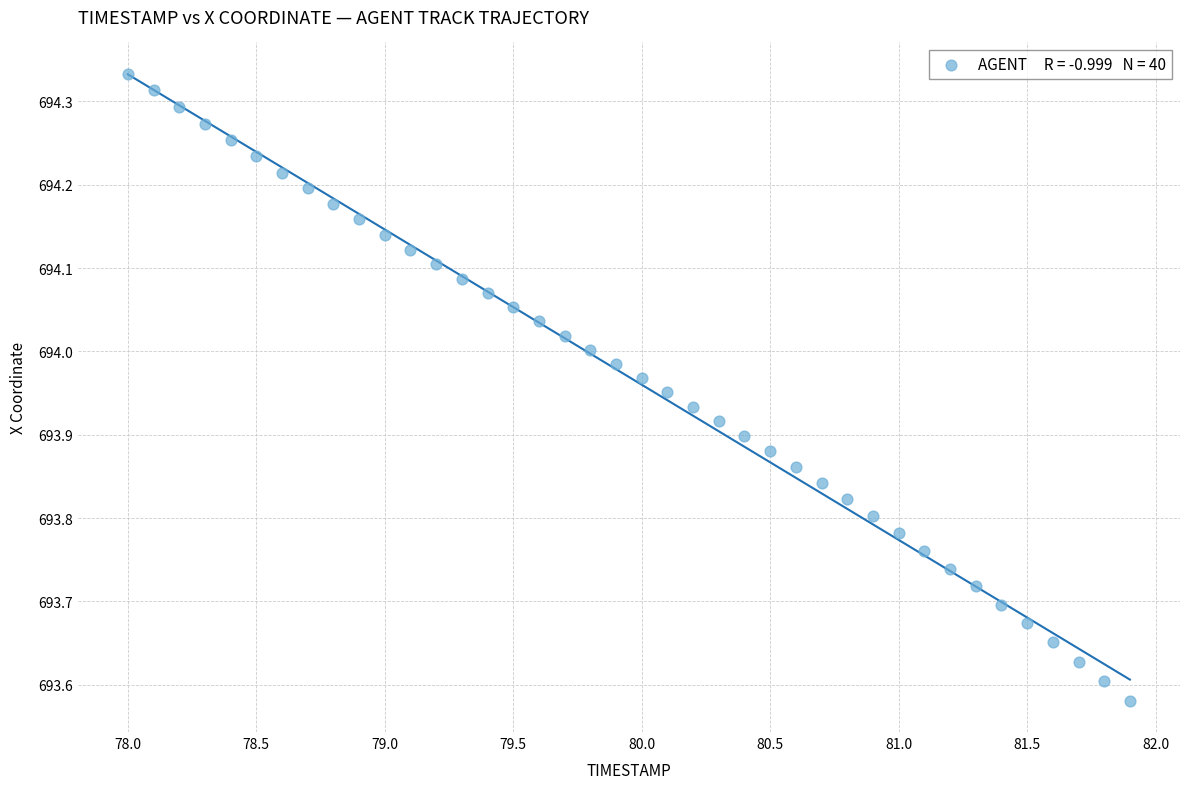

What is the range of X values (max minus min)?

3.9